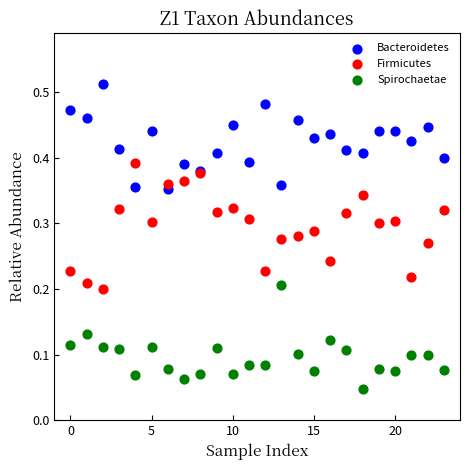

Which series contains the lowest Y value?

Spirochaetae